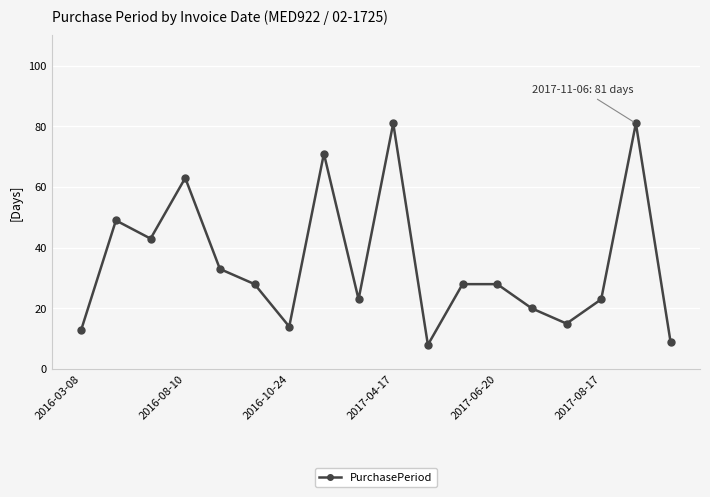

What is the value of the 2nd point from the left?

49